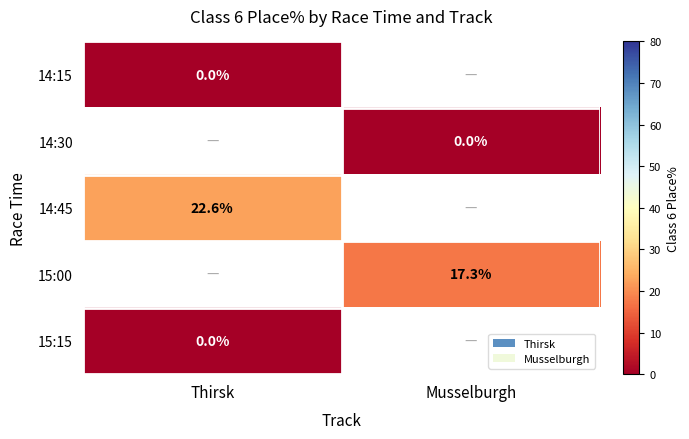

True or false: 15:00 has a value of 17.3 at Musselburgh.

True